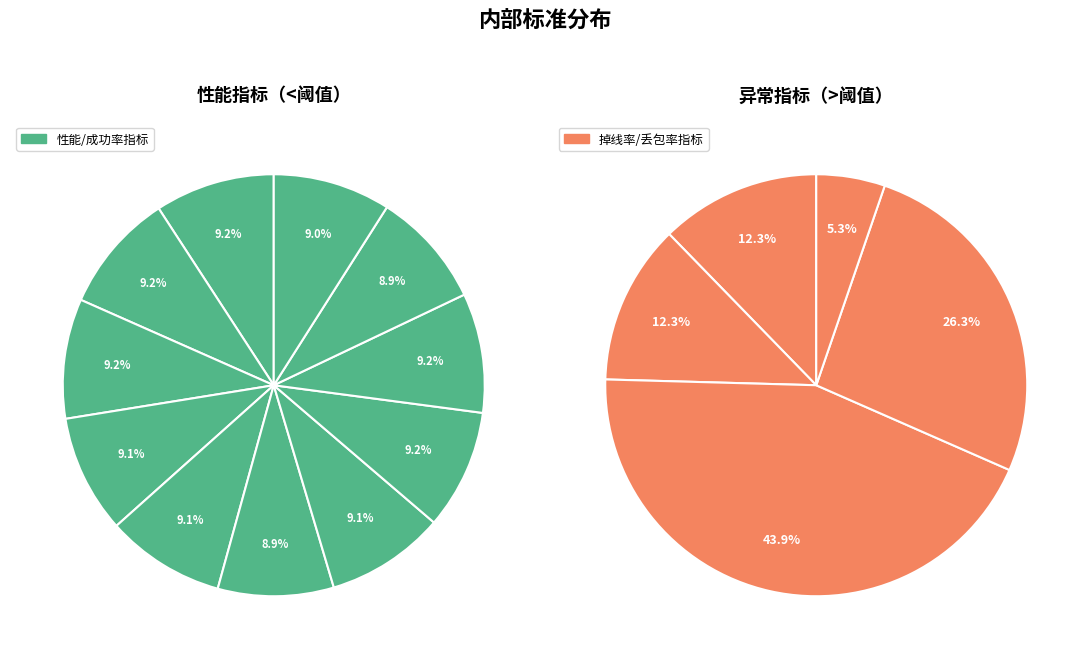

Is it true that 无线接通率 is 19% of the pie?

False